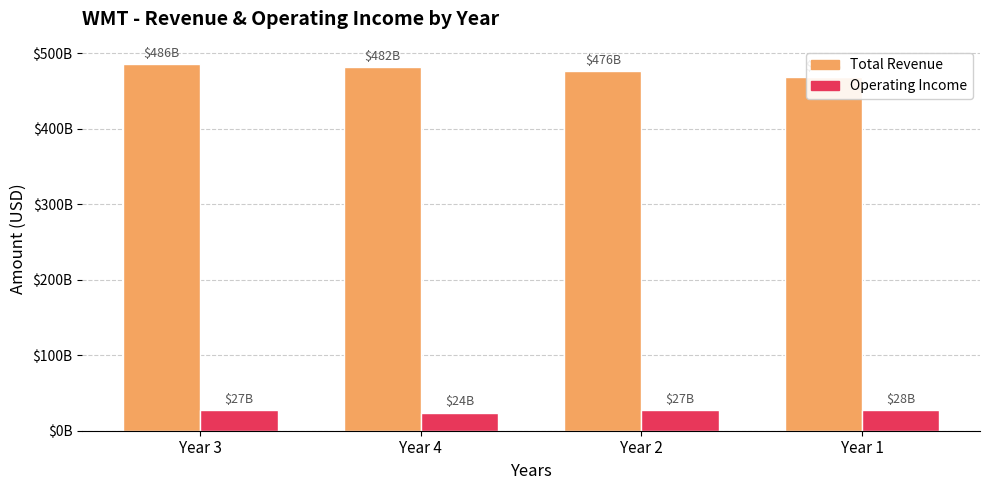

How many Total Revenue values are between 476294000000 and 485651000000?

3